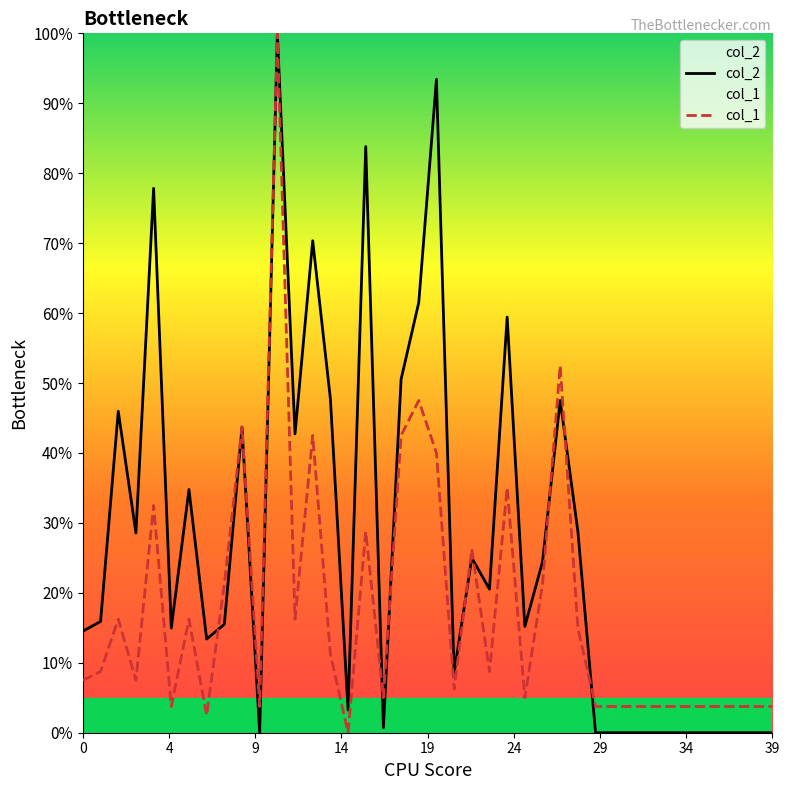

True or false: col_2 and col_1 cross at least once.

True